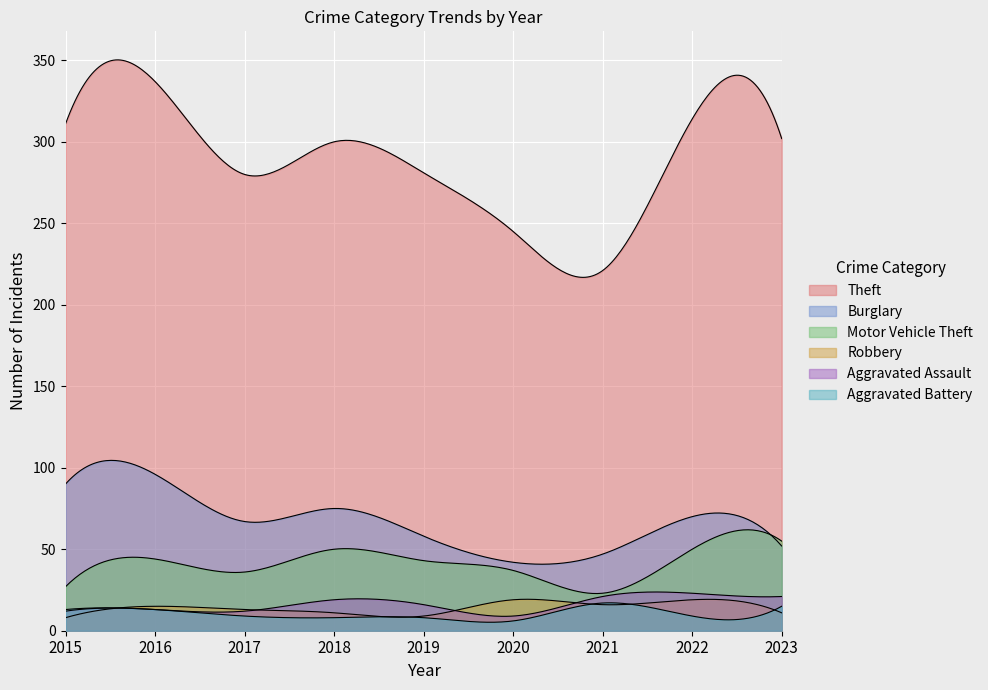

What is the value of the Aggravated Battery point at the 4th from the left?

8